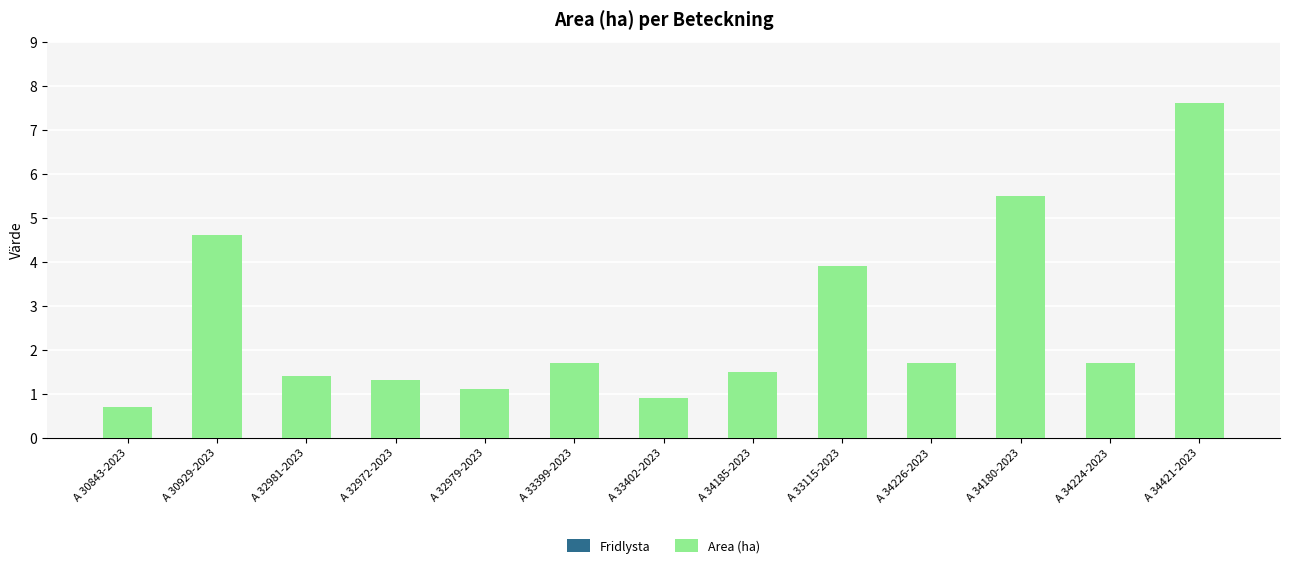

Is it true that the value at A 32979-2023 is 1.1?

True